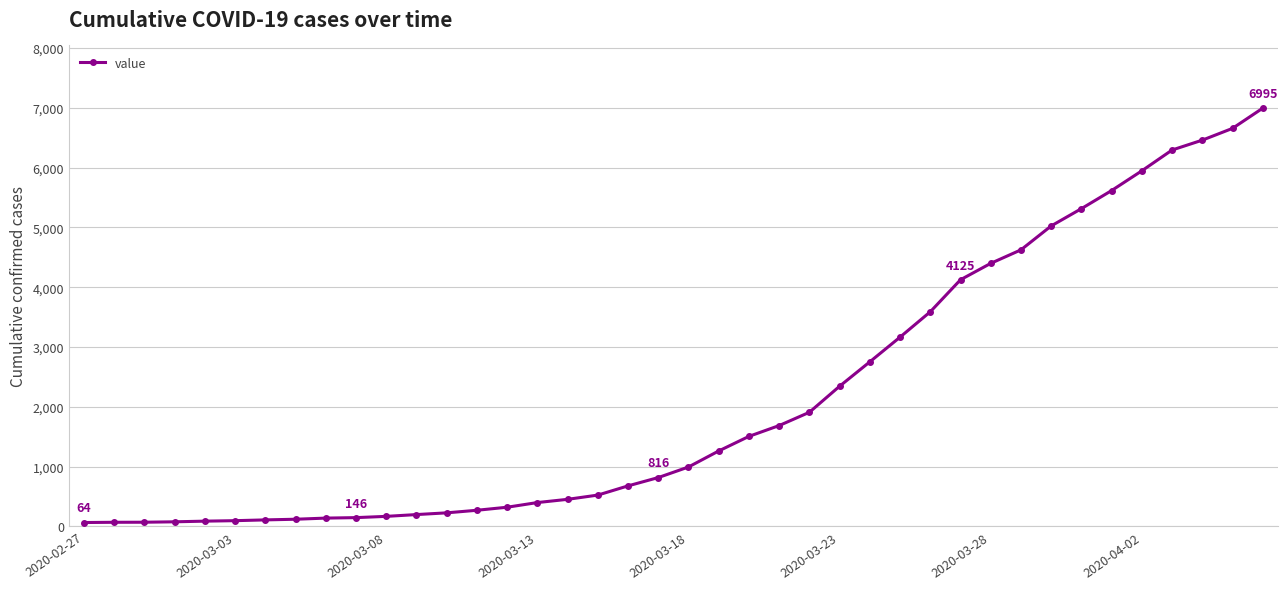

What is the average value?

2142